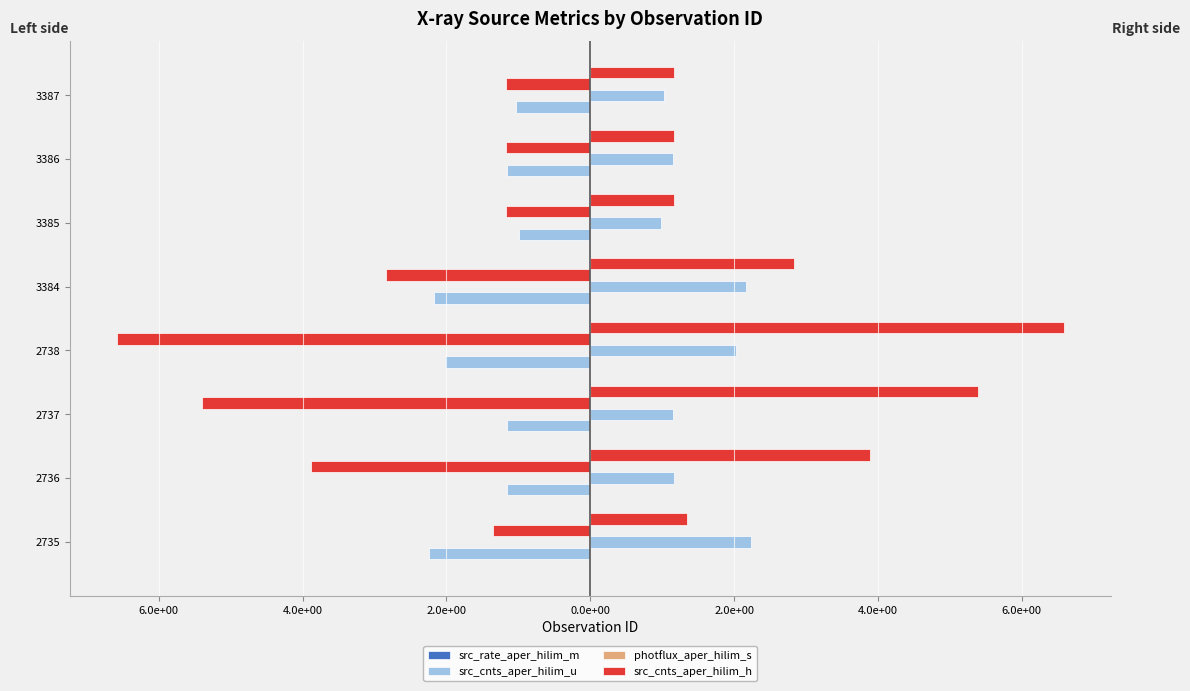

Which series changed the most between 2736 and 3385?

src_cnts_aper_hilim_h